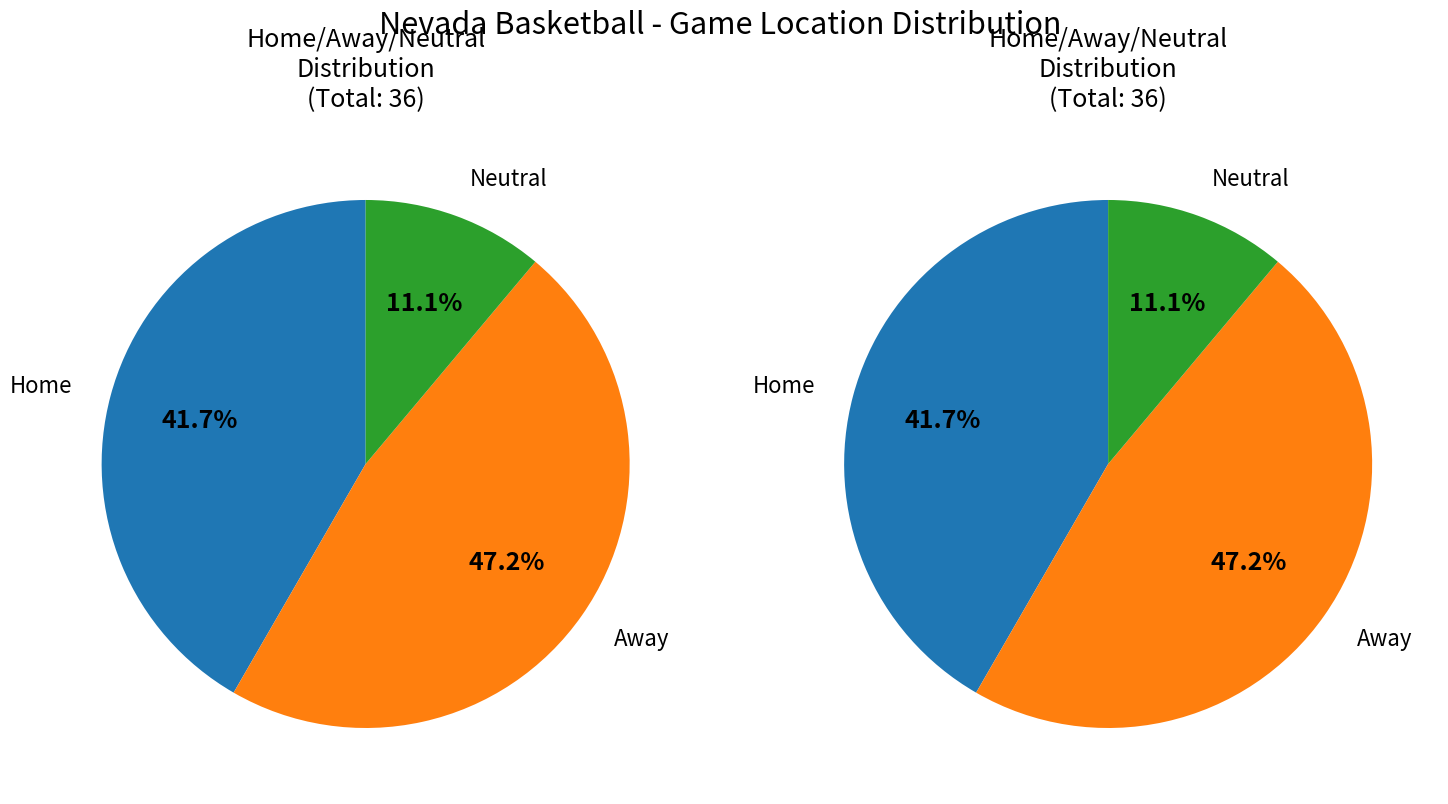

Which category accounts for the majority?

Away